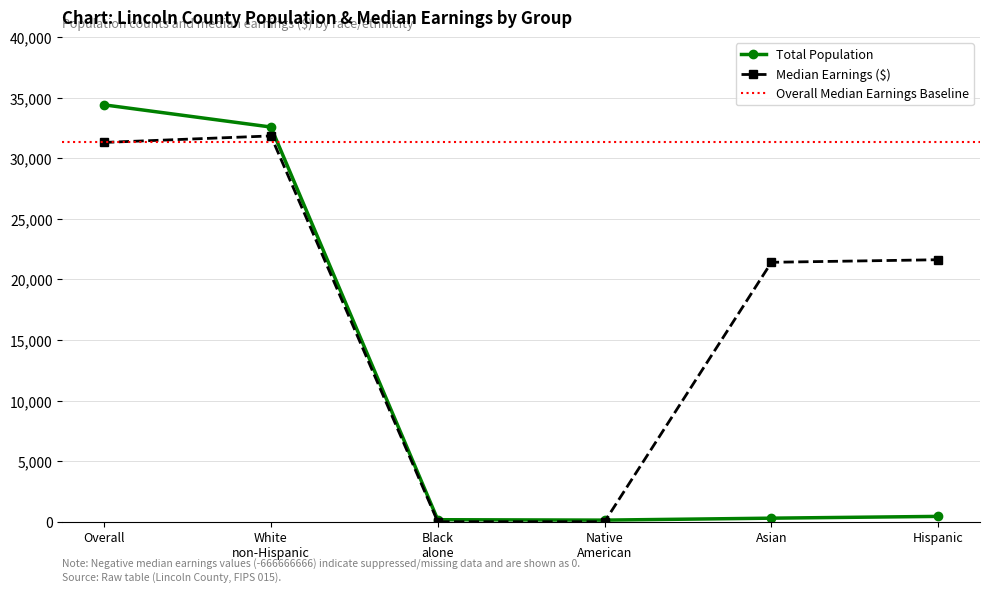

What position from the left is Black alone?

3